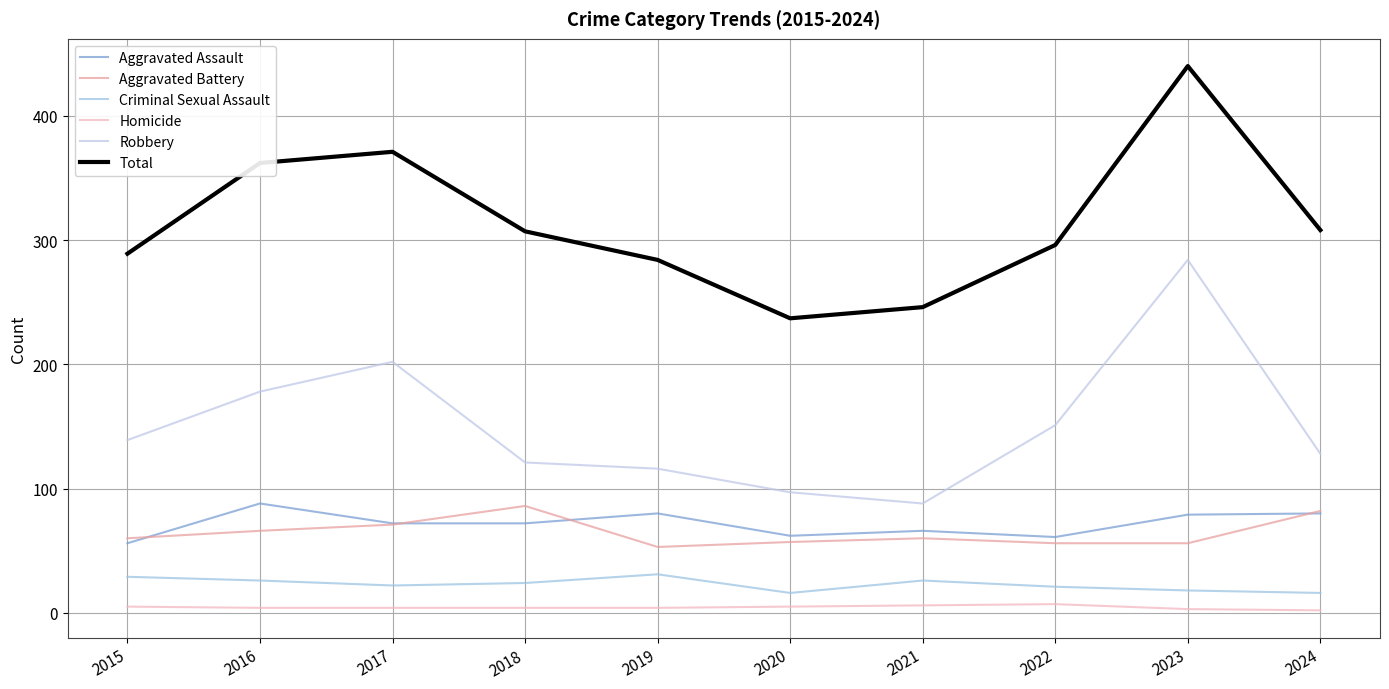

How many lines are shown in the chart?

6